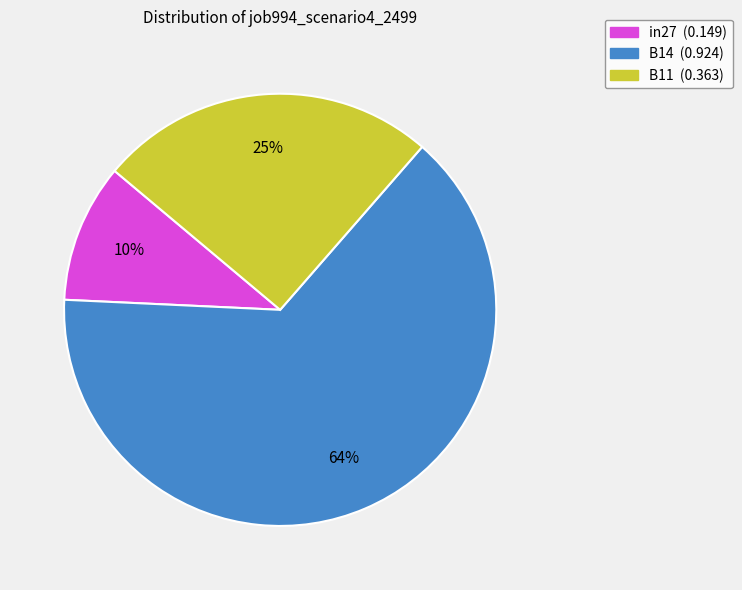

What is the largest slice in the pie chart?

B14